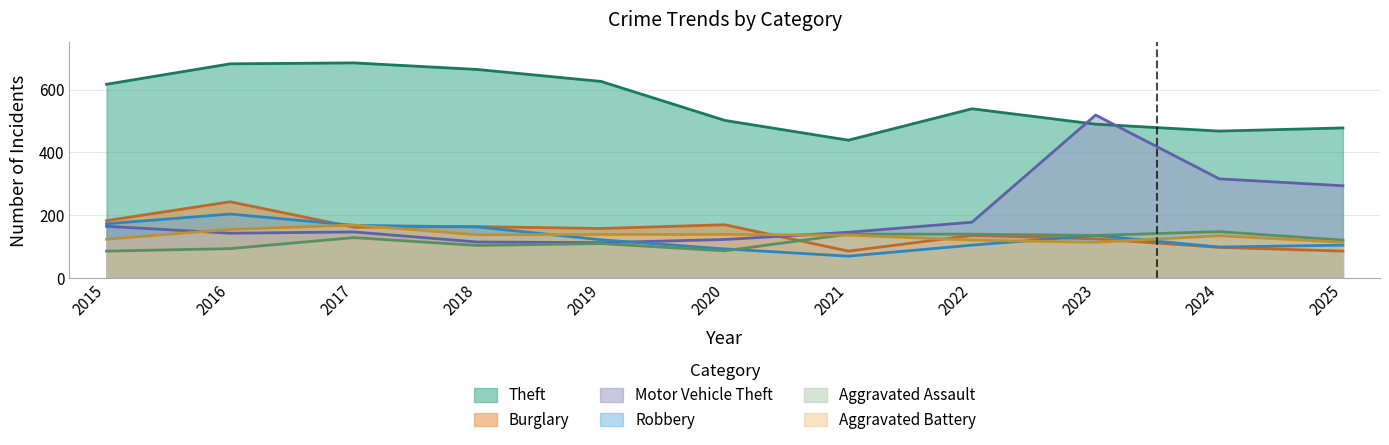

What are all the series names shown in the legend?

Theft, Burglary, Motor Vehicle Theft, Robbery, Aggravated Assault, Aggravated Battery